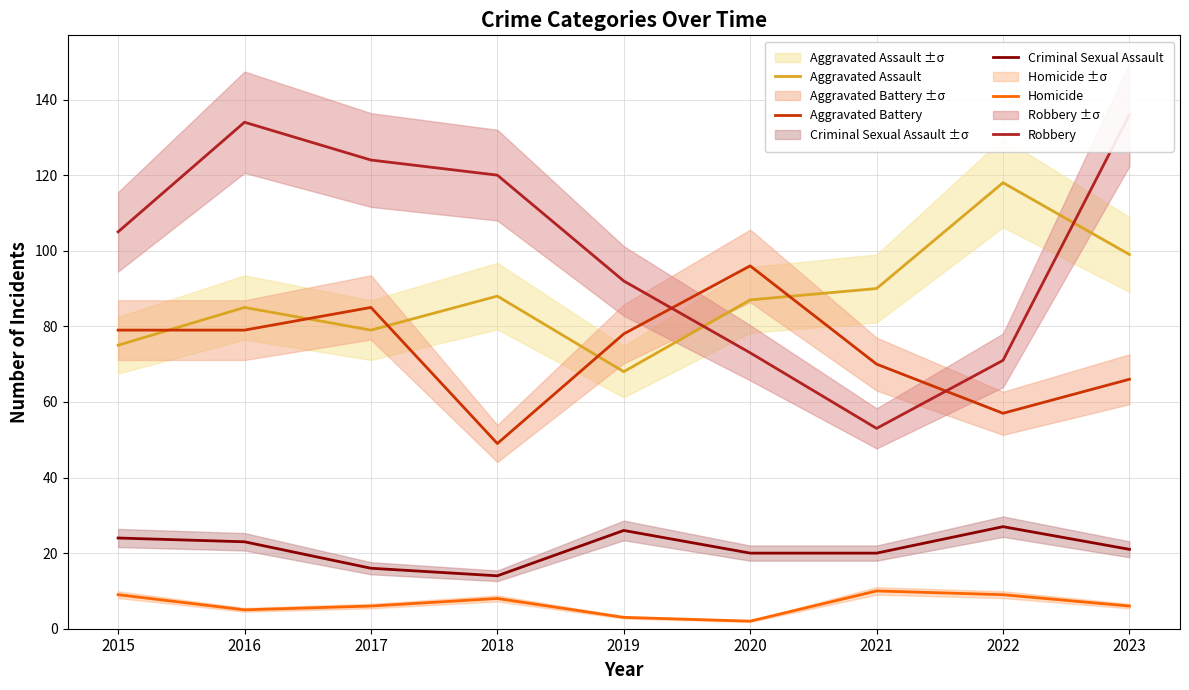

True or false: Homicide and Aggravated Battery cross at least once.

False